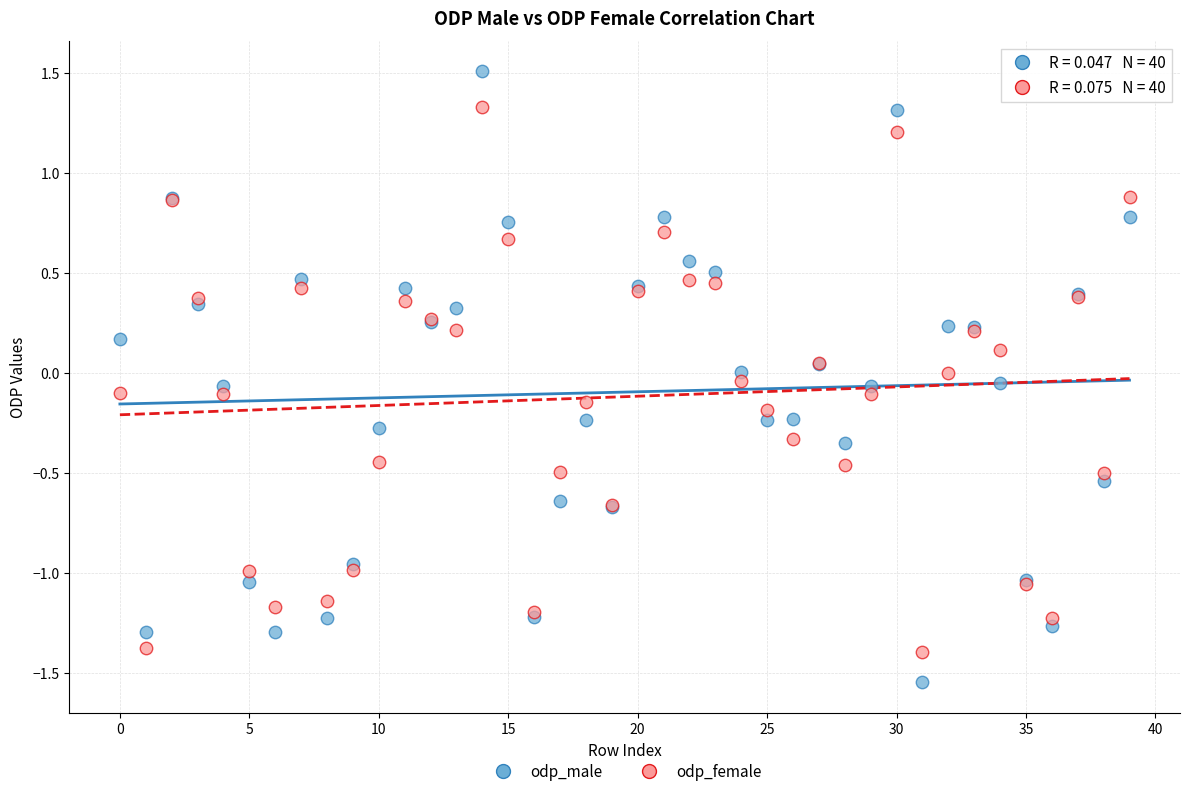

Which series reaches the maximum Y coordinate?

odp_male